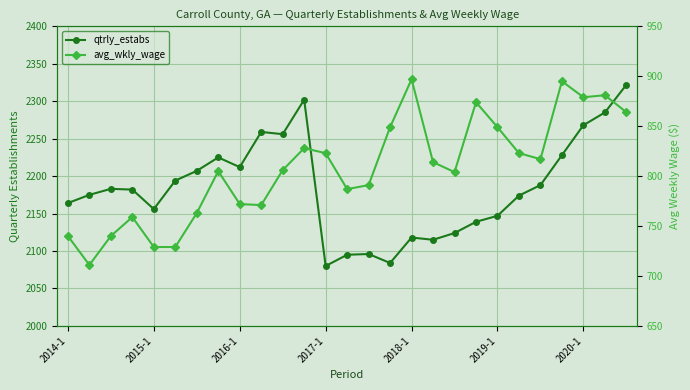

What is the total value across all series at 2015-1?

2886